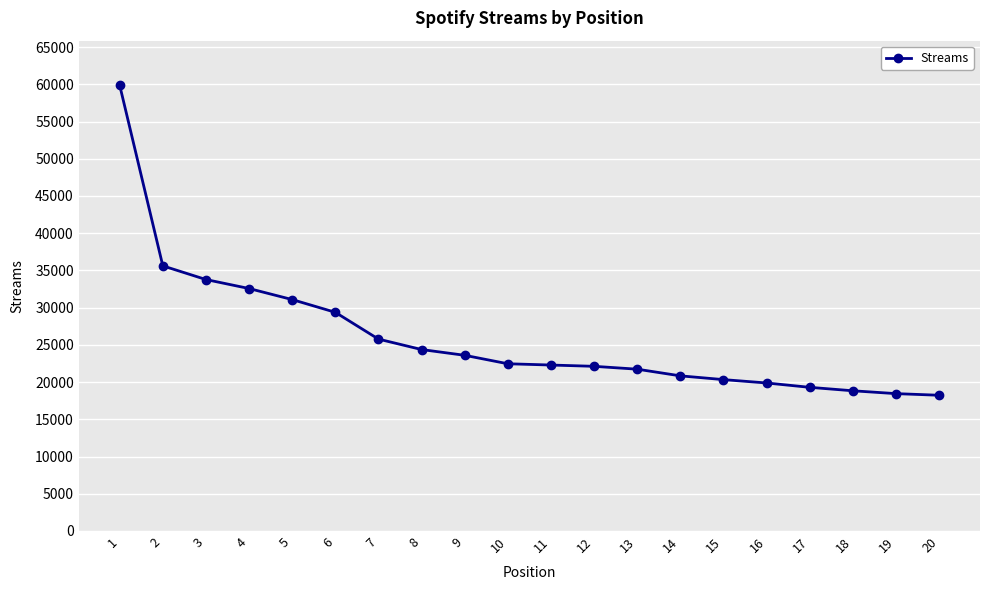

What value does the data have at 2?

35613